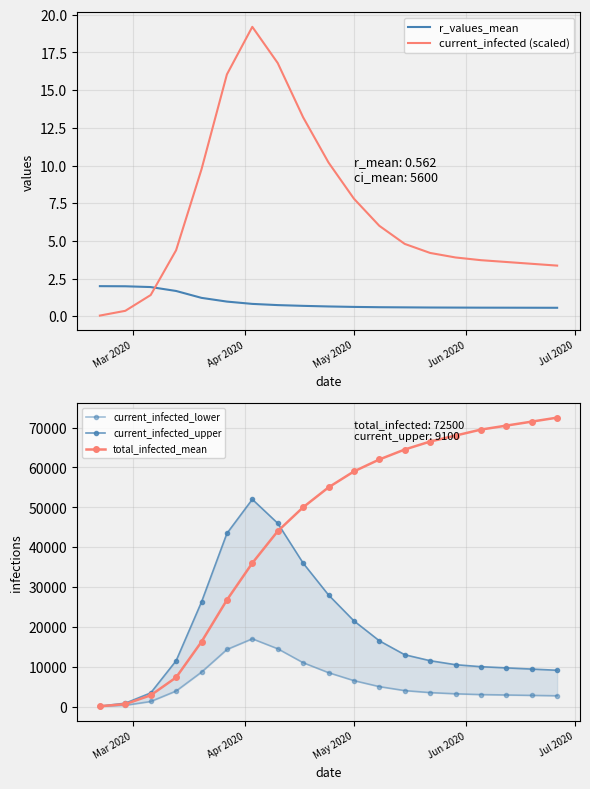

How many interior local peaks does the current_infected_lower series have?

1